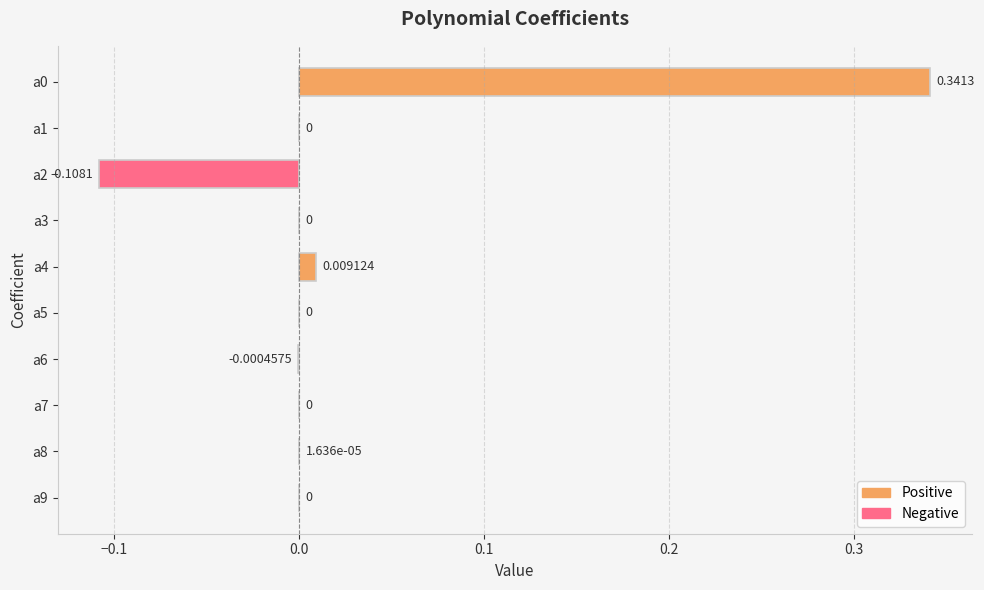

Is it true that the value at a3 is 0.0?

True